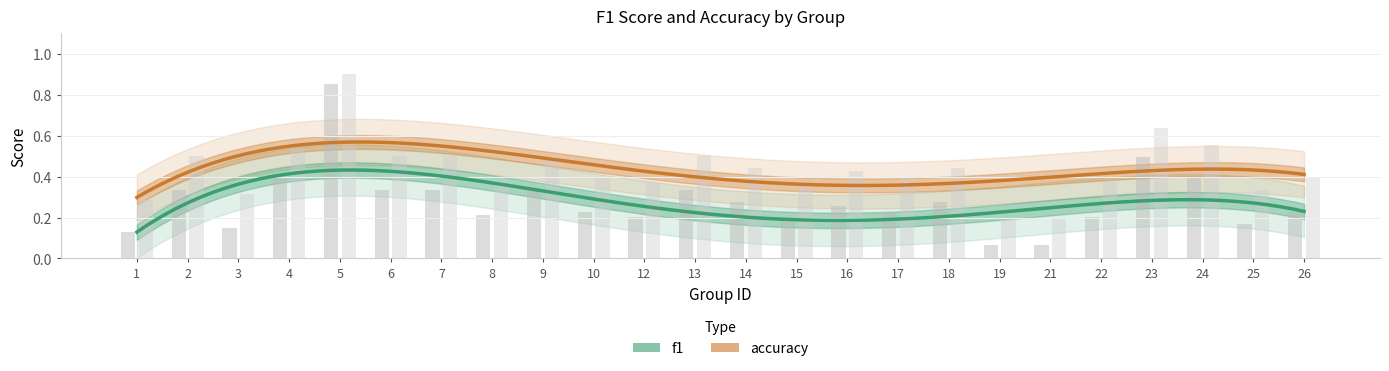

At which label is accuracy closest to 0?

19